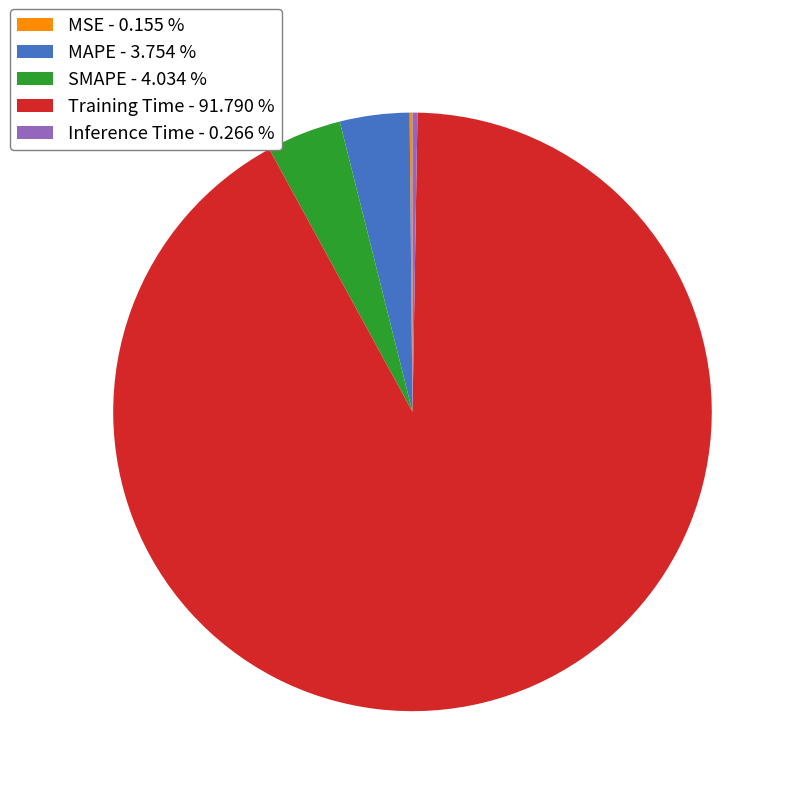

Does any single category account for the majority?

Yes